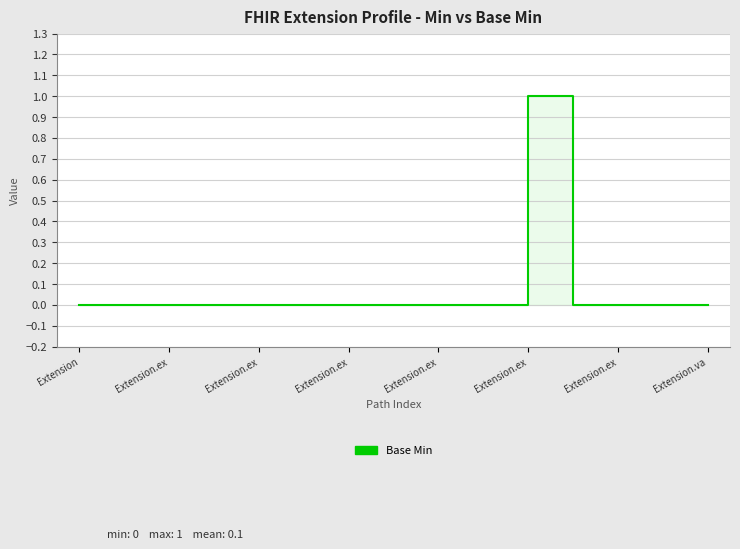

True or false: there are more than 1 points higher than both neighbors.

False